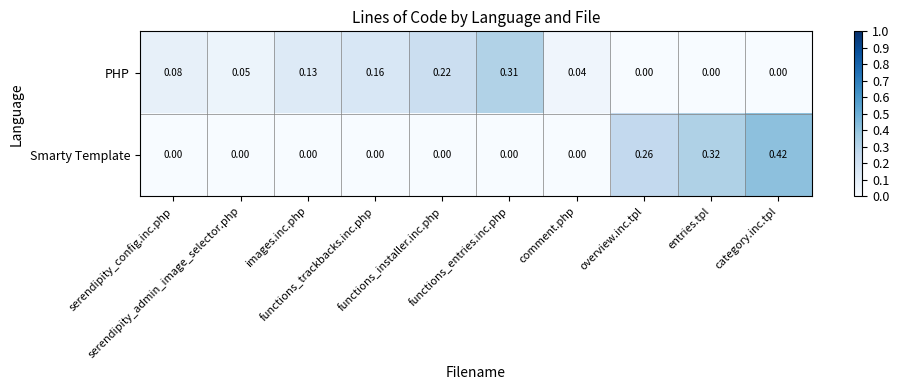

Which series has the largest range (max minus min)?

Smarty Template